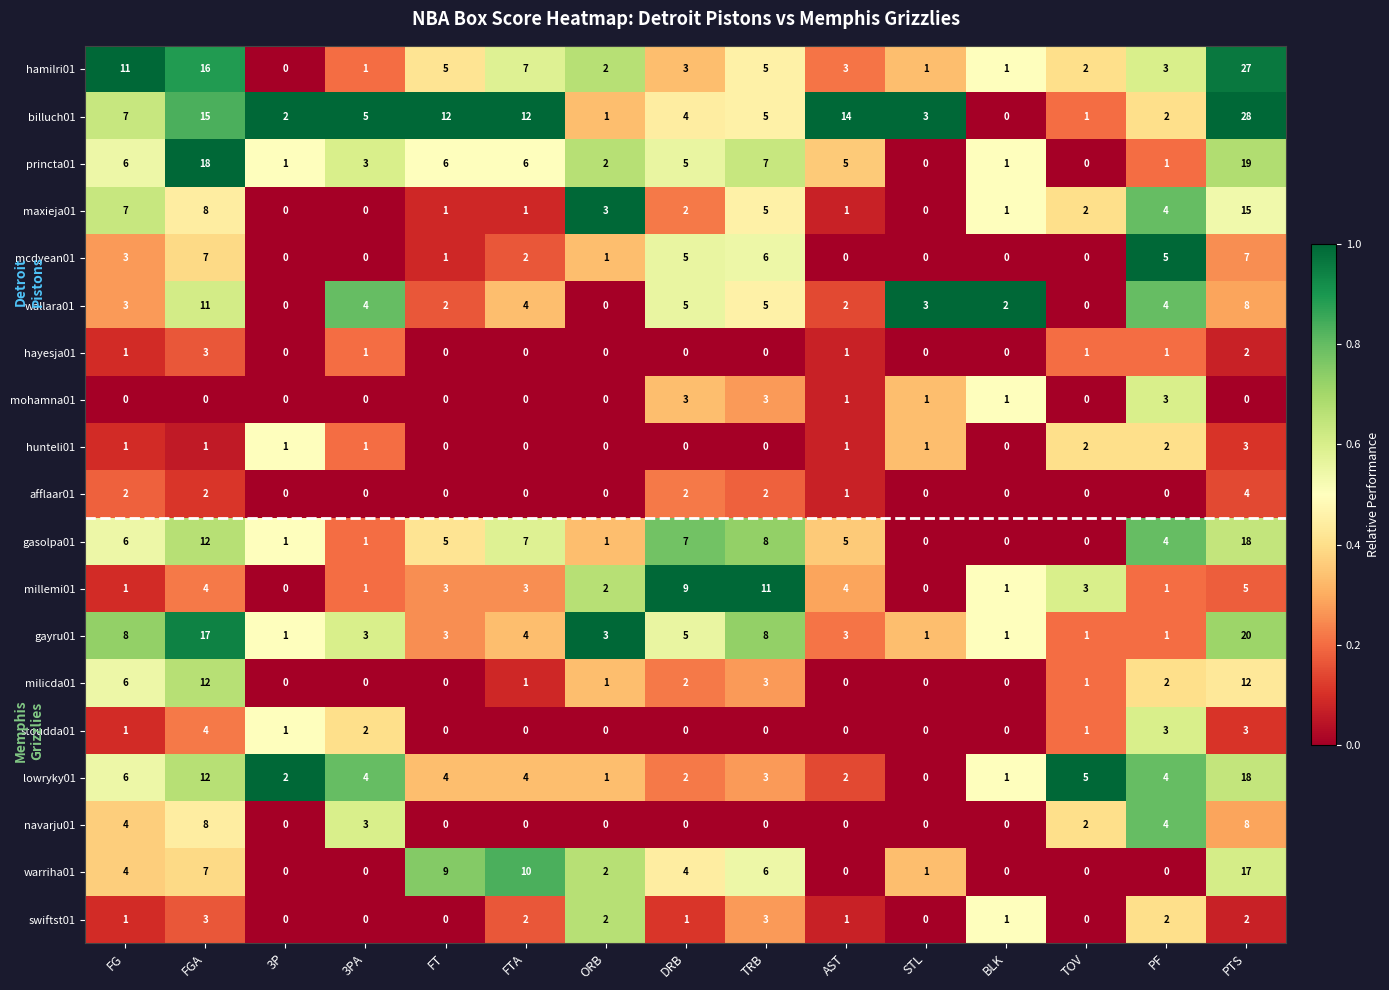

Is it true that billuch01 equals 7 at FG?

True